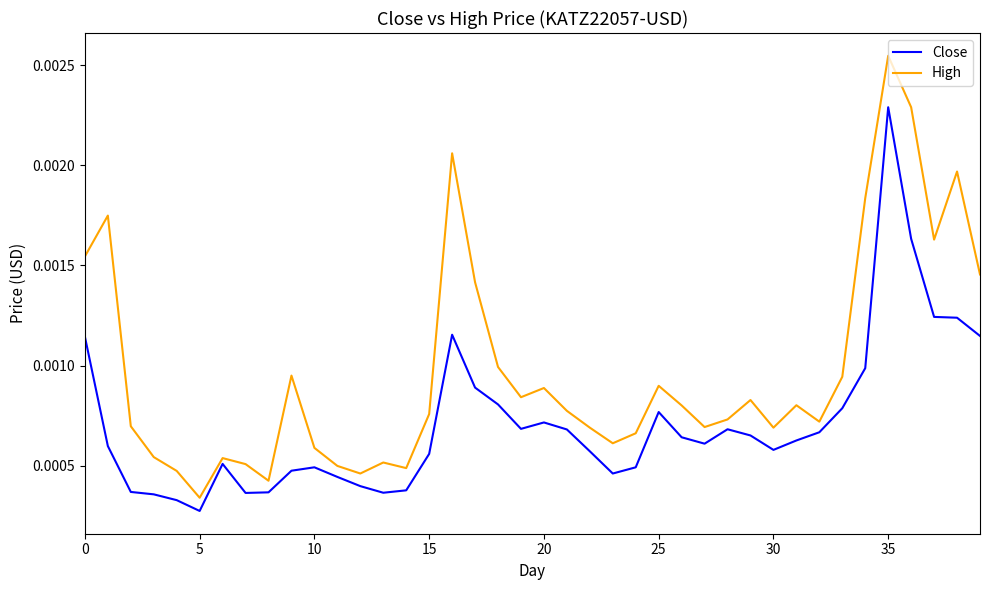

Rank the series by their average value, from lowest to highest.

Close, High